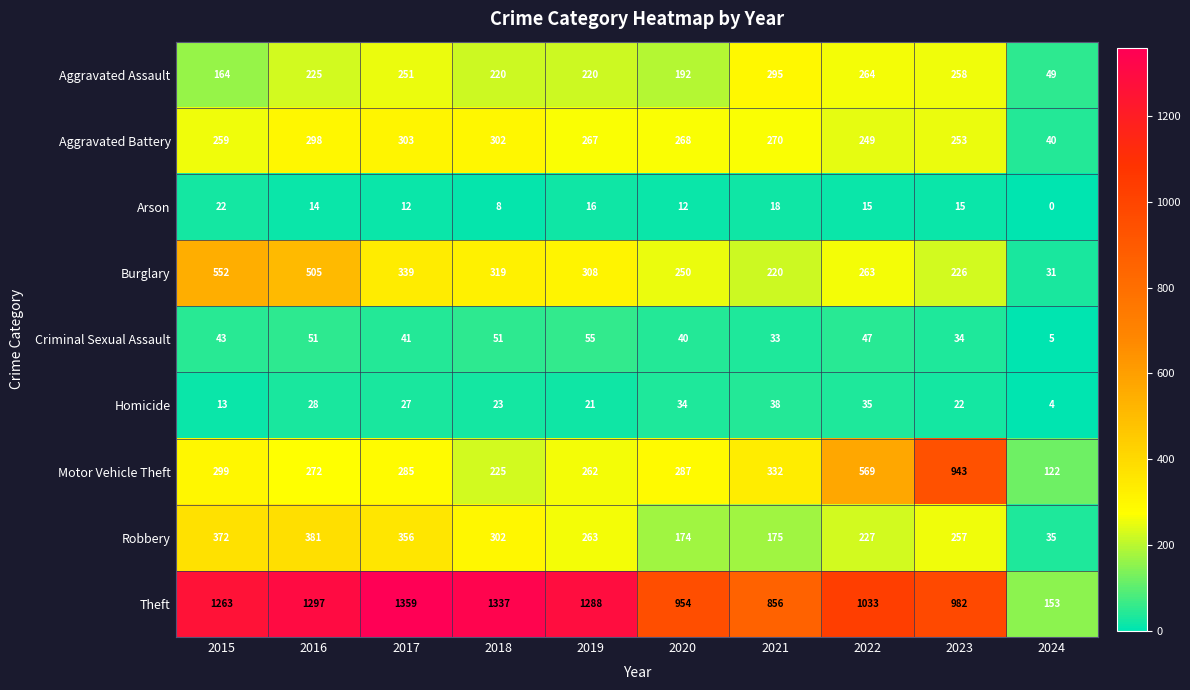

Is it true that Arson equals 8 at 2018?

True